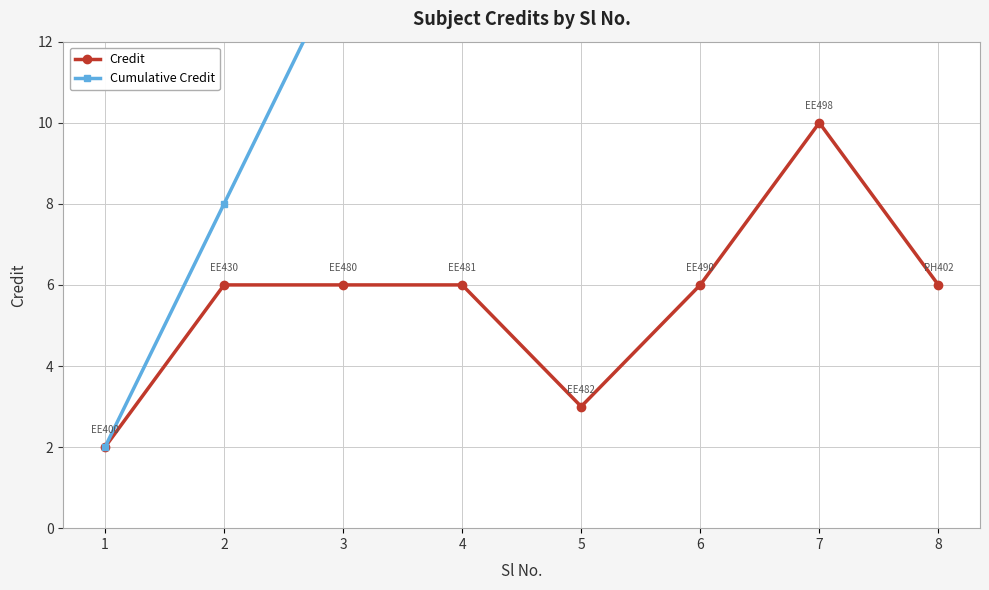

Reading left to right, list all the values displayed in this chart.

Credit: 2	6	6	6	3	6	10	6
Cumulative Credit: 2	8	14	20	23	29	39	45